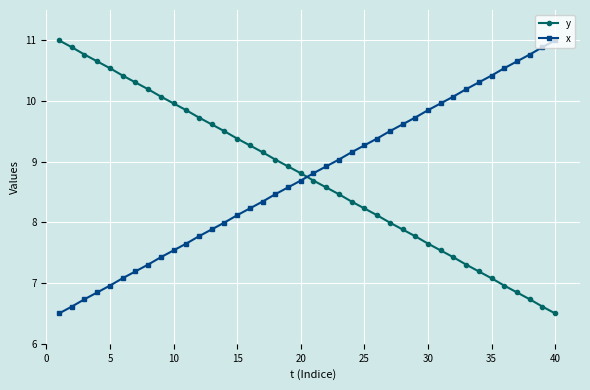

What is the minimum value for x?

6.5